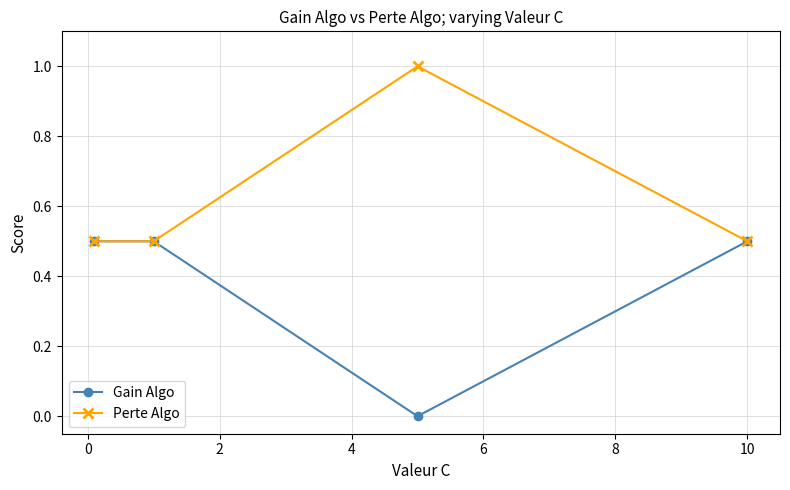

True or false: Perte Algo has more than 0 interior local peaks.

True